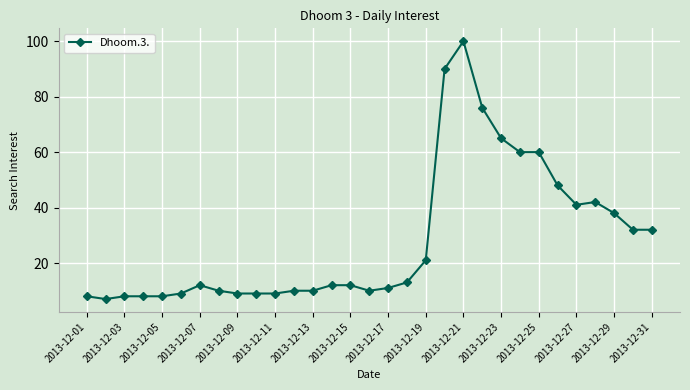

What is the minimum value shown in the chart?

7